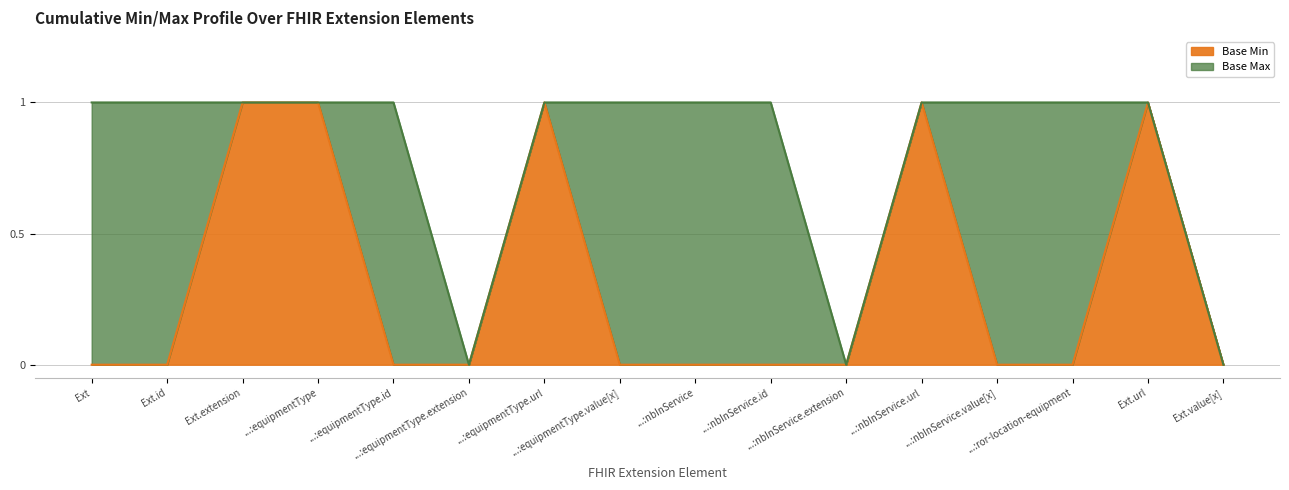

True or false: Base Max (numeric) has a value of 1 at Extension.extension:ror-location-equipment.

True